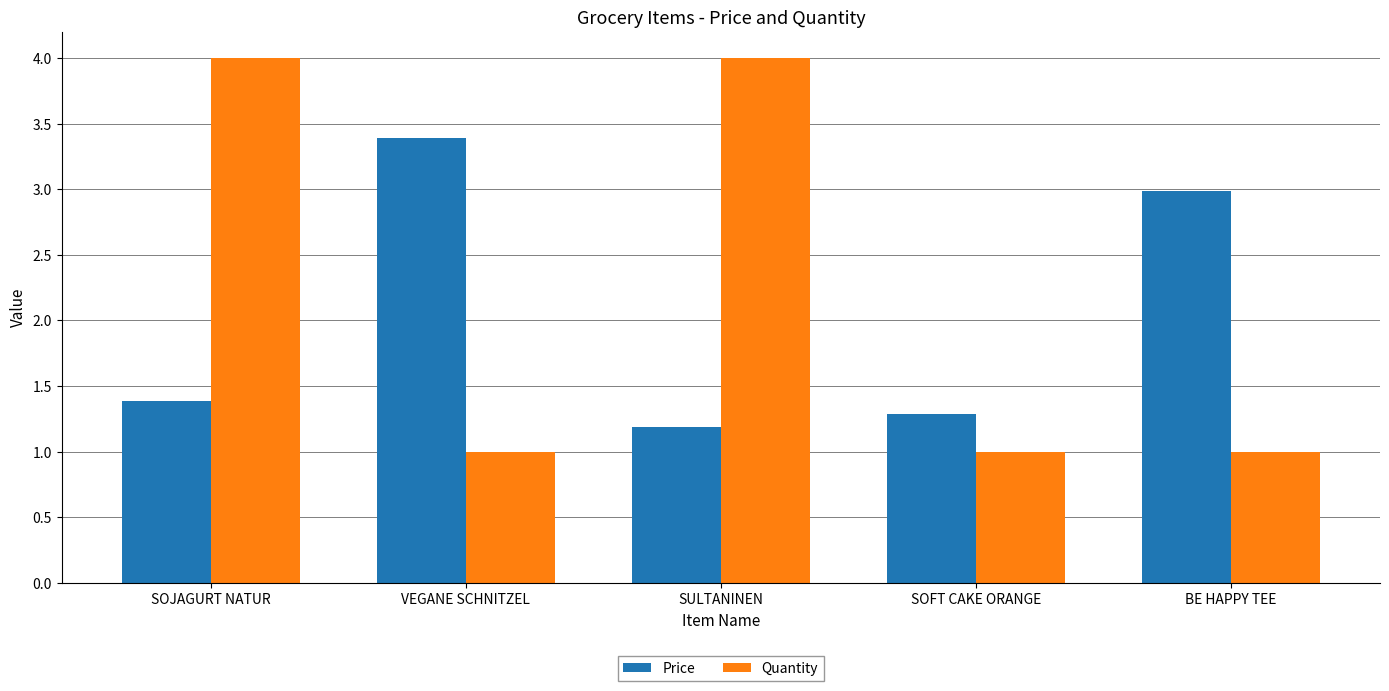

Reading right to left, extract all data points from this chart.

Price: 3.0	1.3	1.2	3.4	1.4
Quantity: 1.0	1.0	4.0	1.0	4.0